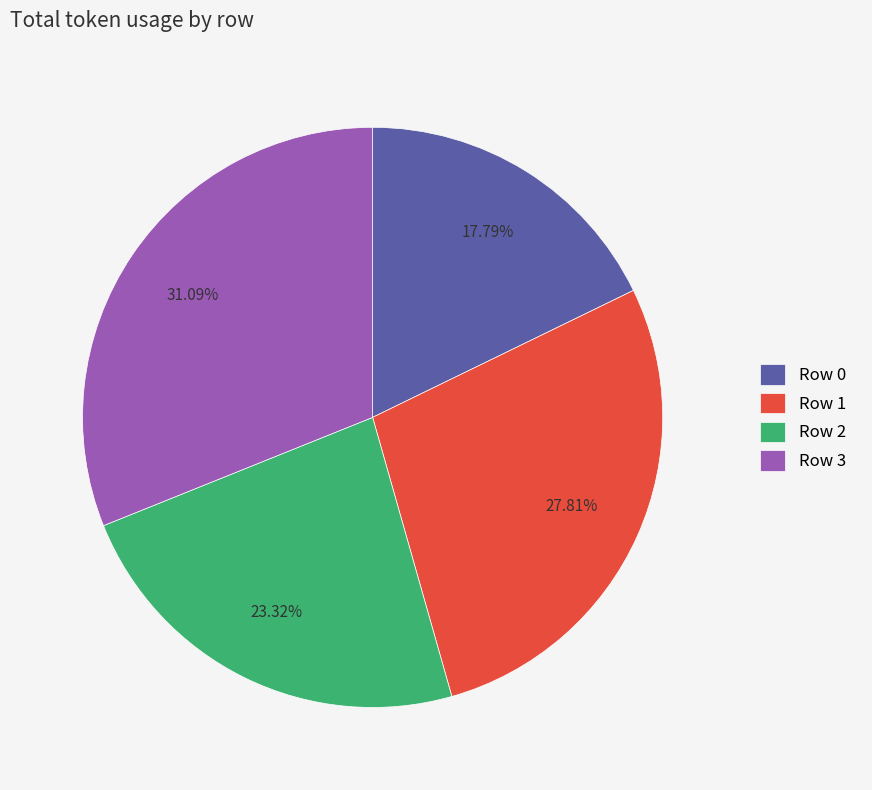

Is there any slice that represents more than half of the pie?

No